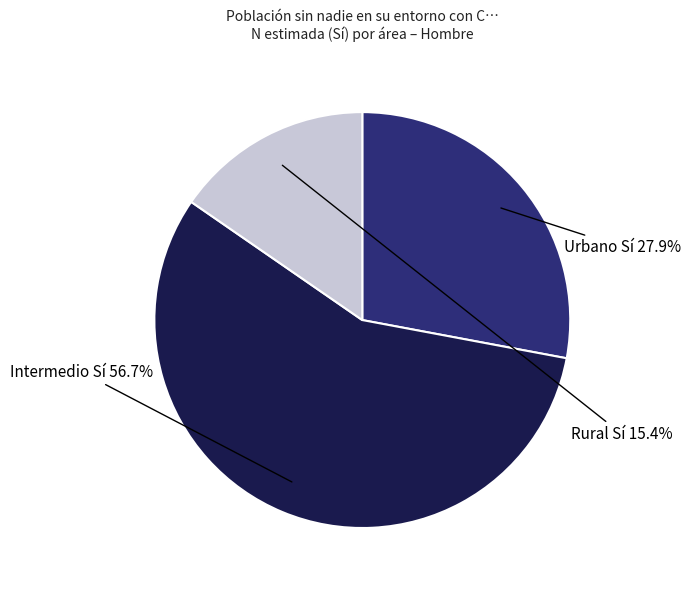

What percentage do Urbano Sí and Rural Sí together represent?

43.3%